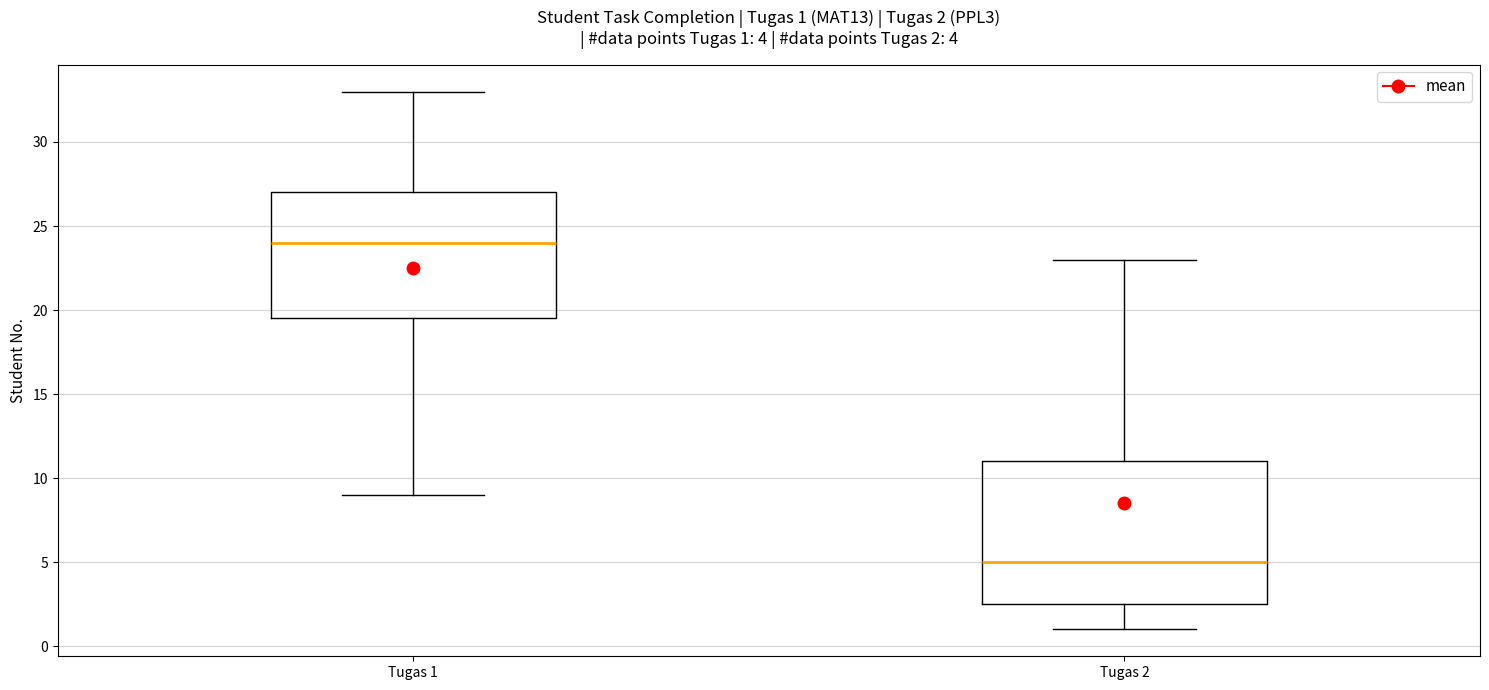

Which box's median line is the highest?

Tugas 1